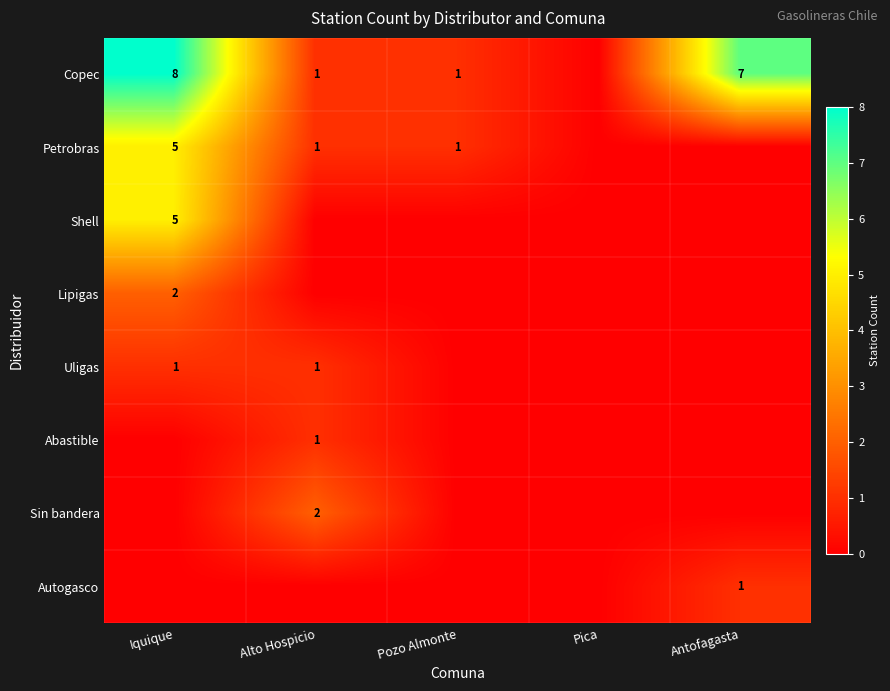

The Uligas series shows 1 at Alto Hospicio. True or false?

True